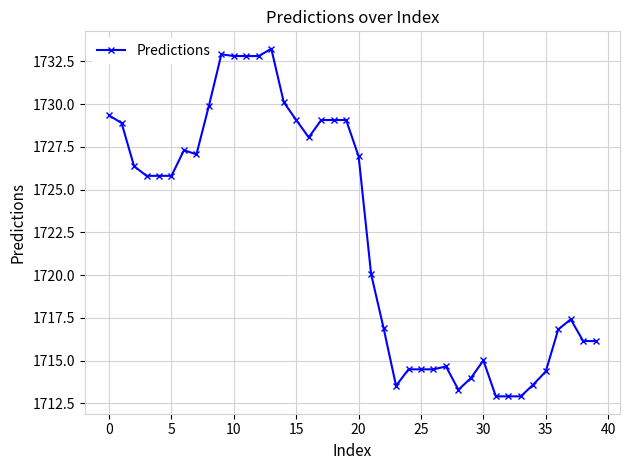

What is the sum of all values?

68896.4